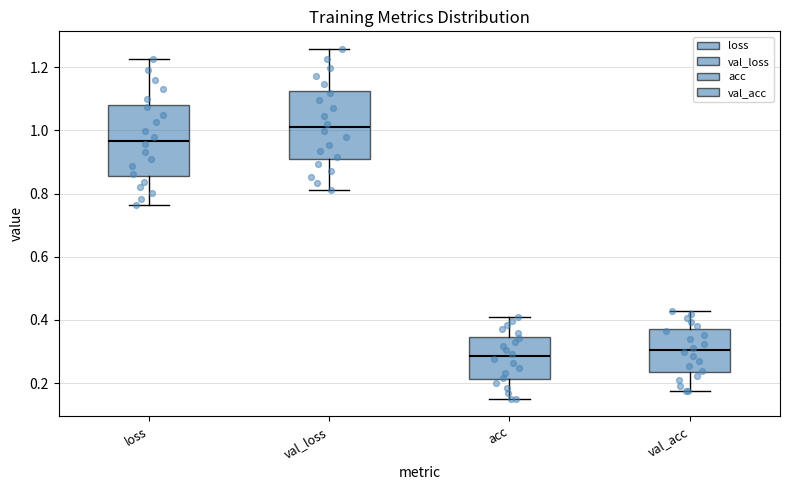

Reading left to right, read every box against the y-axis: the position of its median line, the range the box covers, and the ends of its whiskers. The values are not printed on the chart, so give them approximately, as read against the axis.

loss: median 0.96, box 0.86 to 1.08, whiskers 0.76 to 1.22
val_loss: median 1.02, box 0.90 to 1.12, whiskers 0.82 to 1.26
acc: median 0.28, box 0.22 to 0.34, whiskers 0.16 to 0.40
val_acc: median 0.30, box 0.24 to 0.36, whiskers 0.18 to 0.42